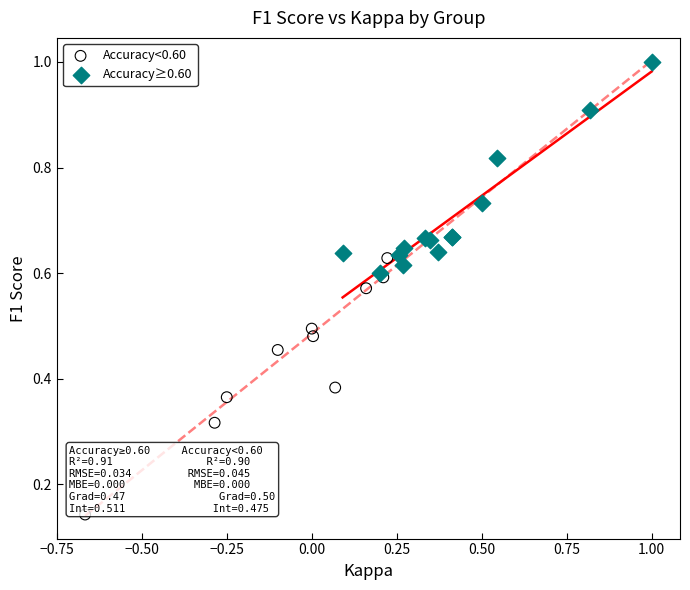

Which series contains the lowest Y value?

Accuracy<0.60